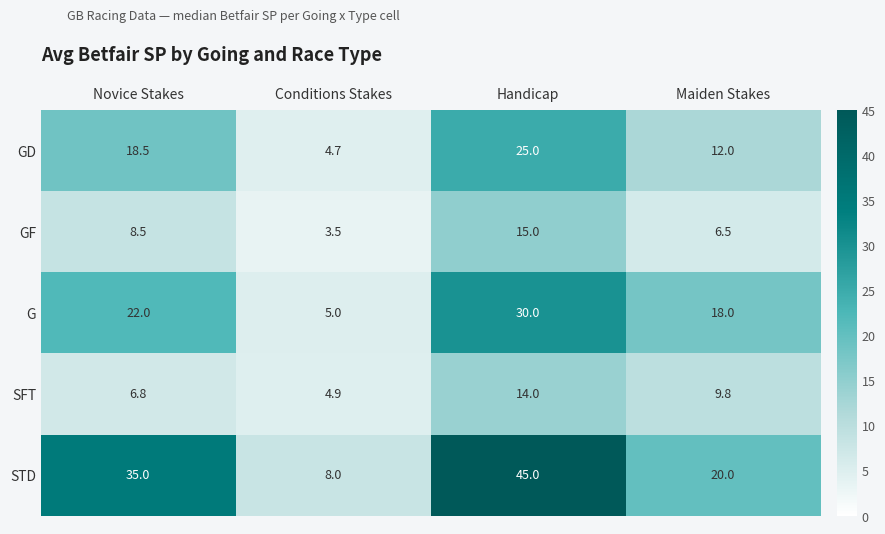

The value of GD at Handicap is 25.0. True or false?

True